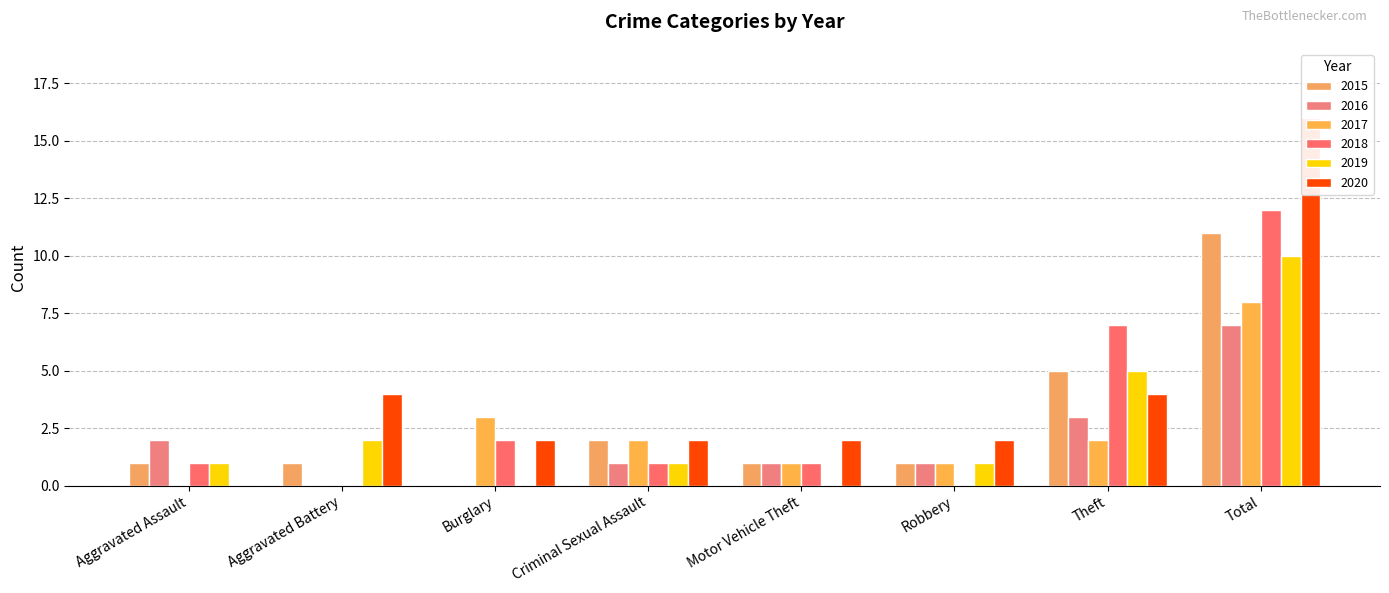

At Aggravated Battery, list the series in order from largest to smallest.

2020, 2019, 2015, 2016, 2017, 2018